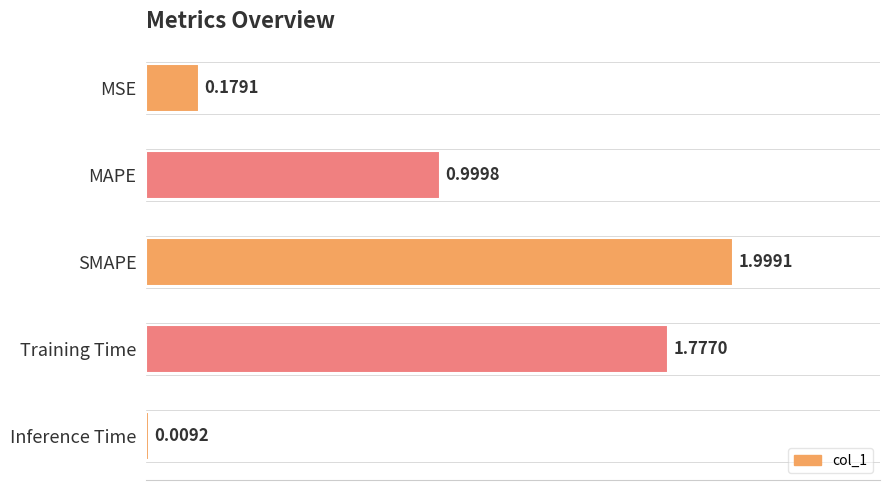

Count the number of categories in the chart.

5